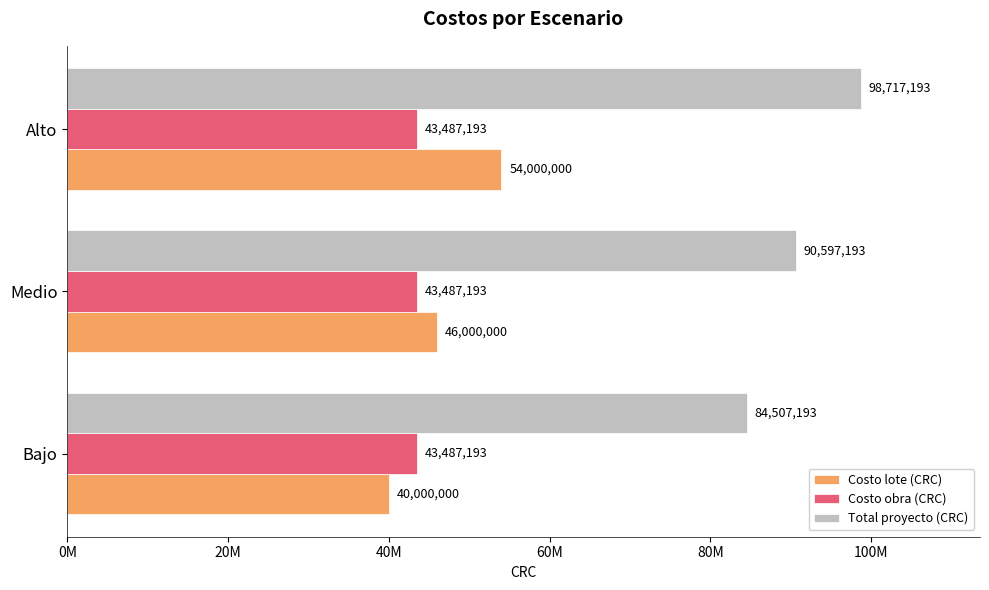

What are all the series names shown in the legend?

Costo lote (CRC), Costo obra (CRC), Total proyecto (CRC)